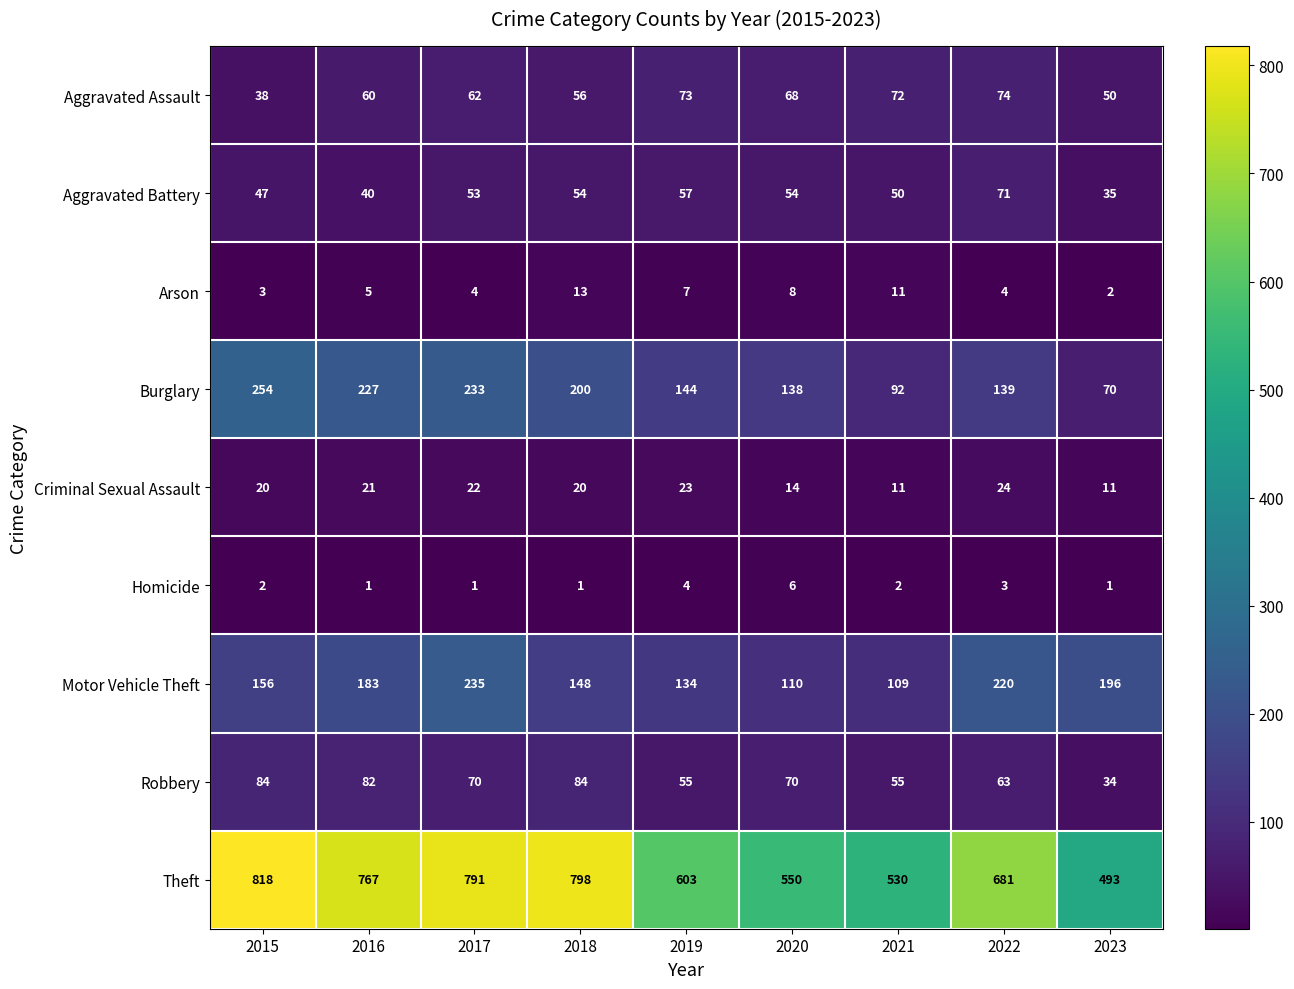

What is the total value across all series at 2023?

892